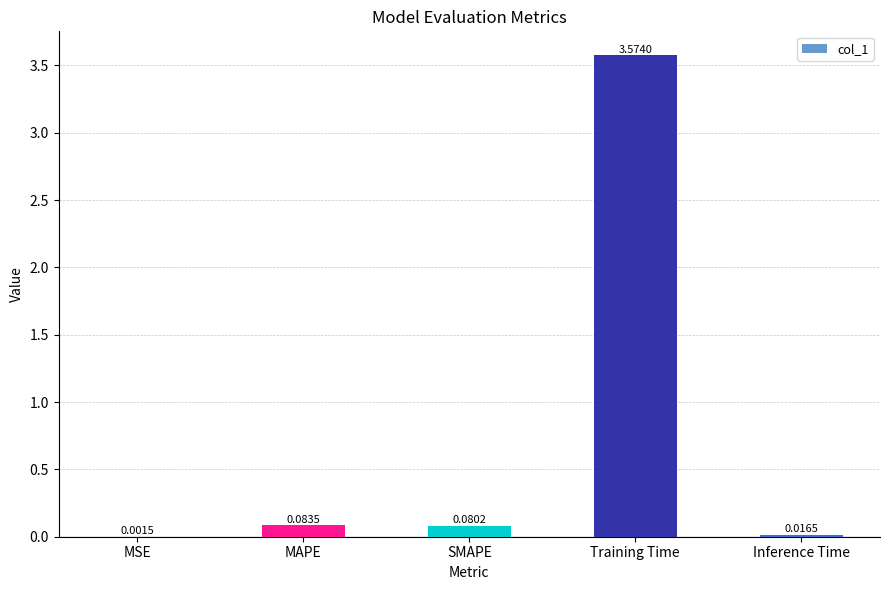

Where is the data nearest to the value 1?

MAPE